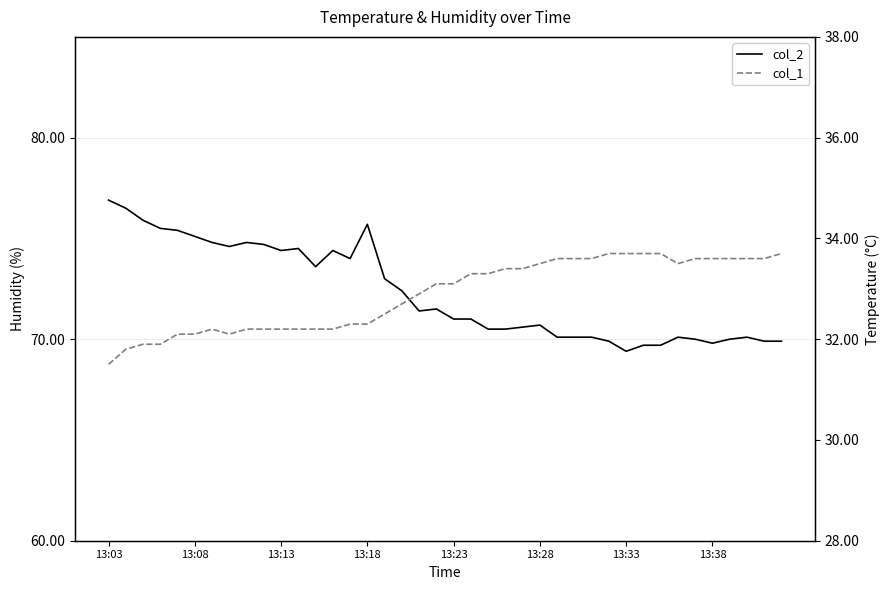

What is the maximum value shown in the chart?

76.9